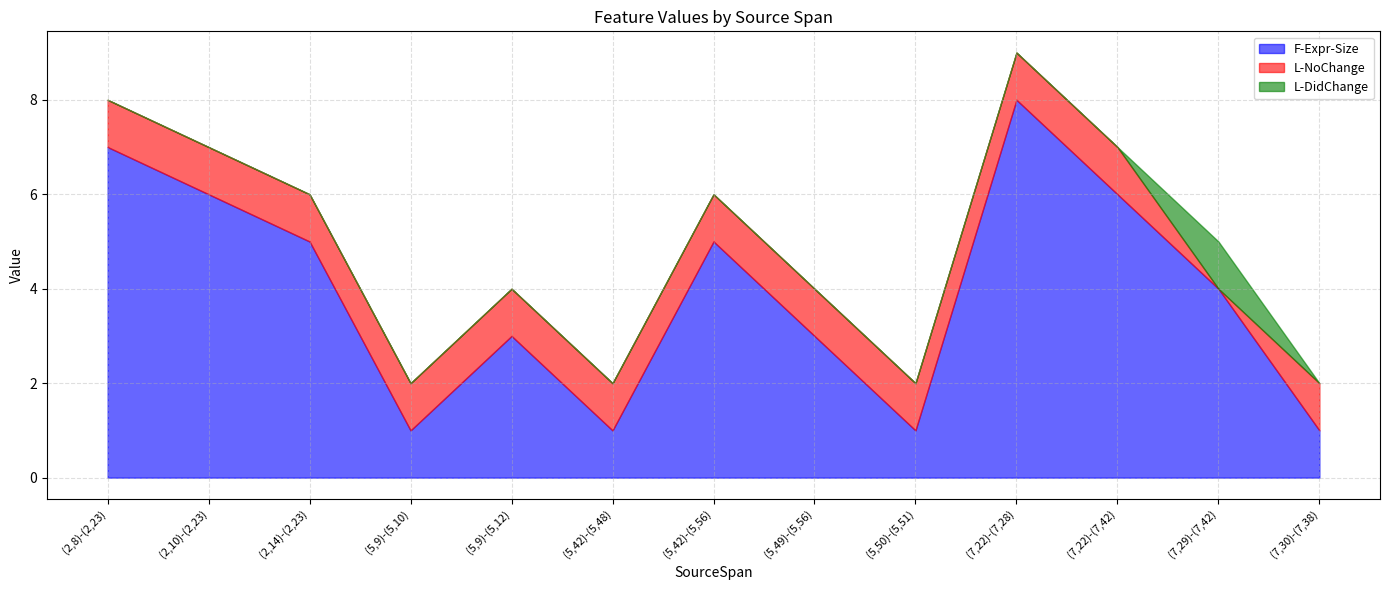

How many interior local peaks does the L-DidChange series have?

1